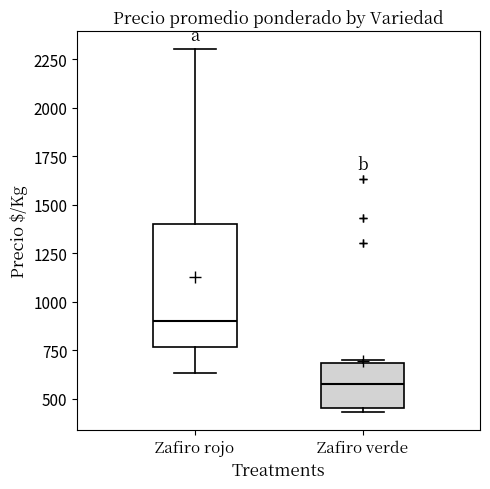

Which box has the highest median line?

Zafiro rojo